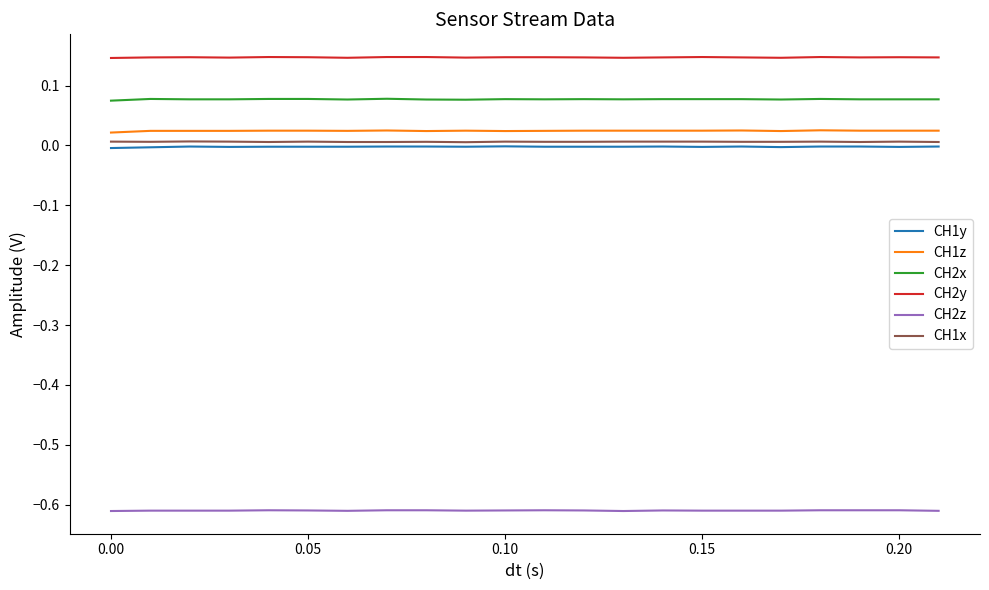

True or false: CH1x and CH2x intersect in this chart.

False